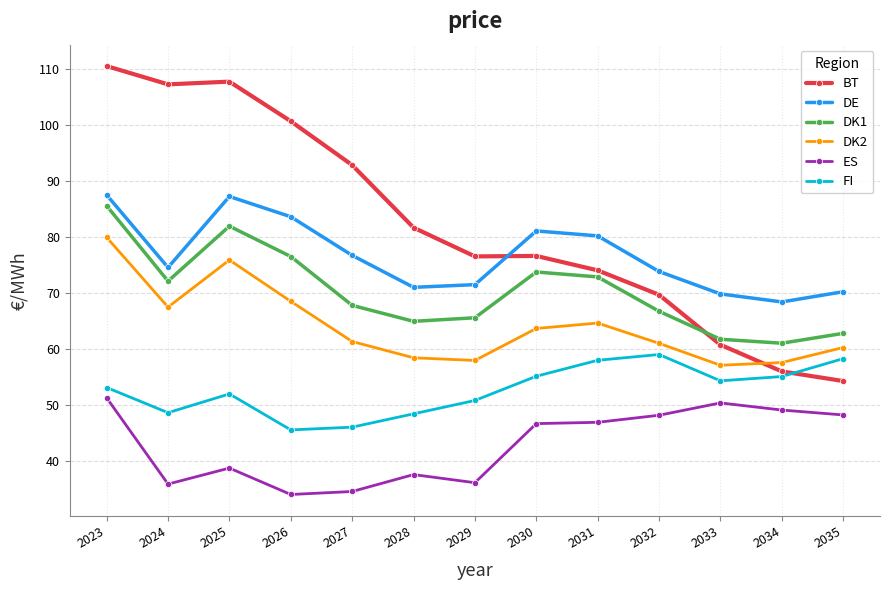

The value of DE at 2027 is 109.4. True or false?

False